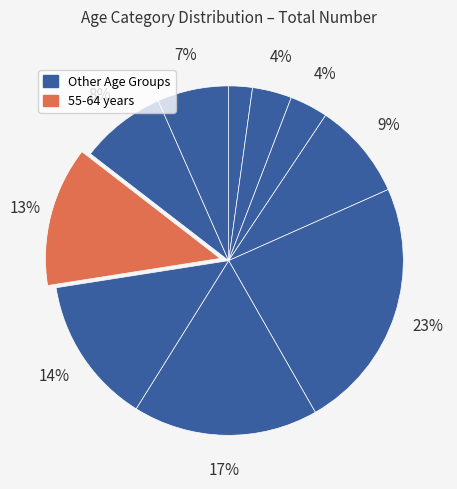

What is the smallest slice in the pie chart?

0-4